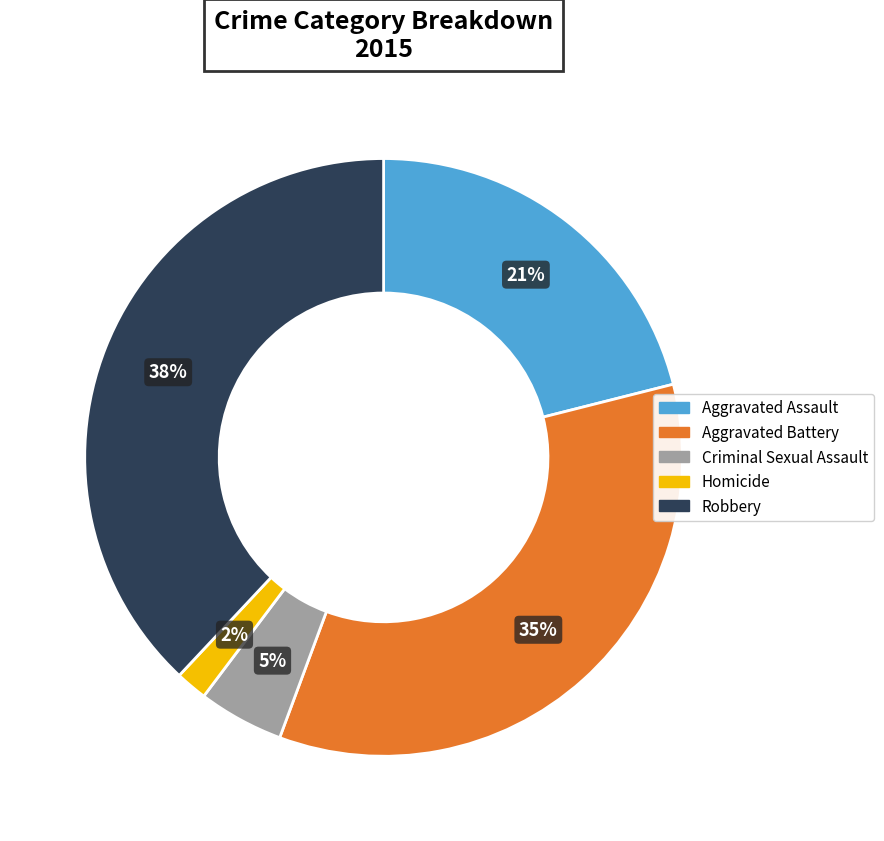

The Aggravated Assault slice represents 21% of the pie. True or false?

True